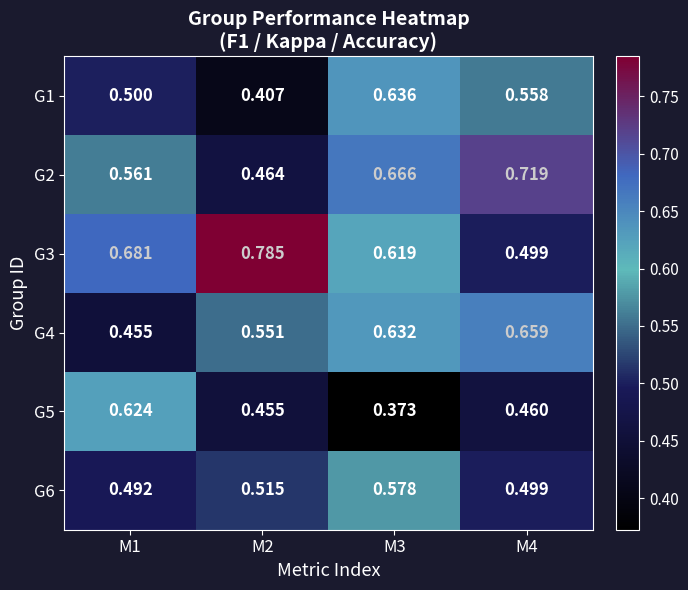

Is the value of G6 at M4 greater than the value of G5 at M3?

Yes